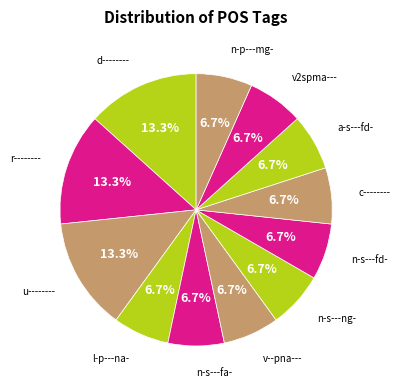

How many slices are in this pie chart?

12